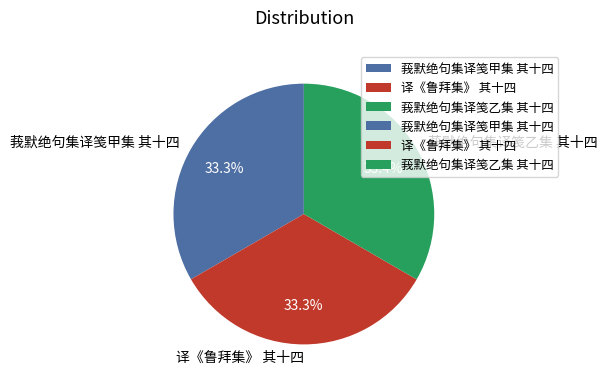

To the nearest percent, what is the combined percentage of 莪默绝句集译笺乙集 其十四 and 译《鲁拜集》 其十四?

67%